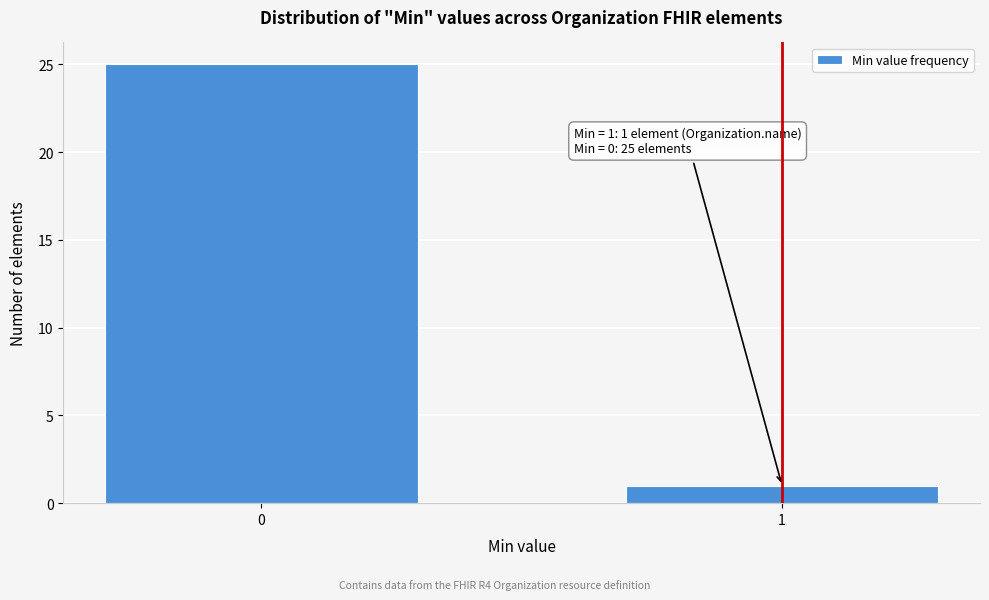

Reading left to right, list all the values displayed in this chart.

0=25	1=1